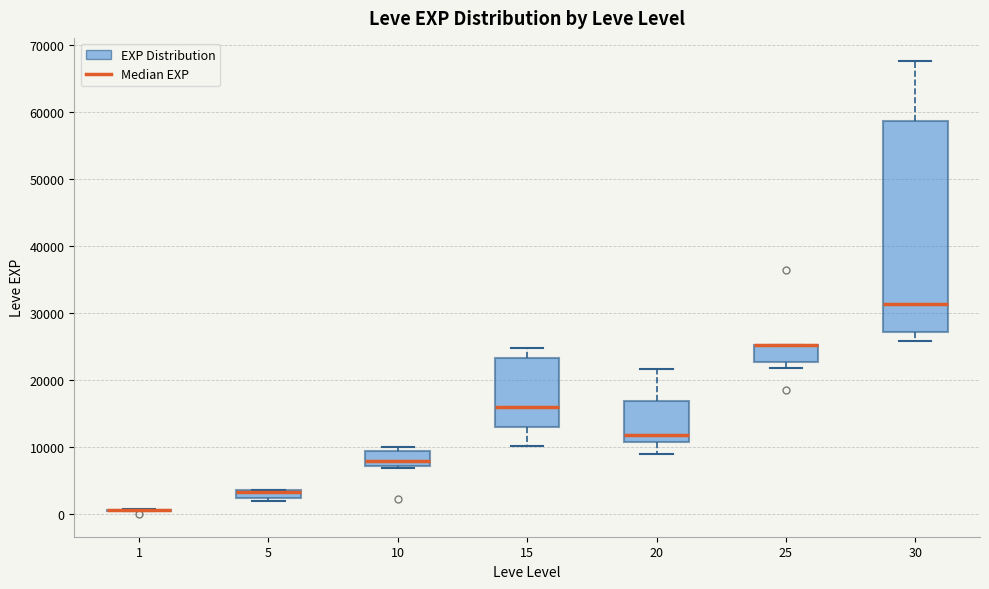

Which box is the tallest, from its lower edge to its upper edge?

30